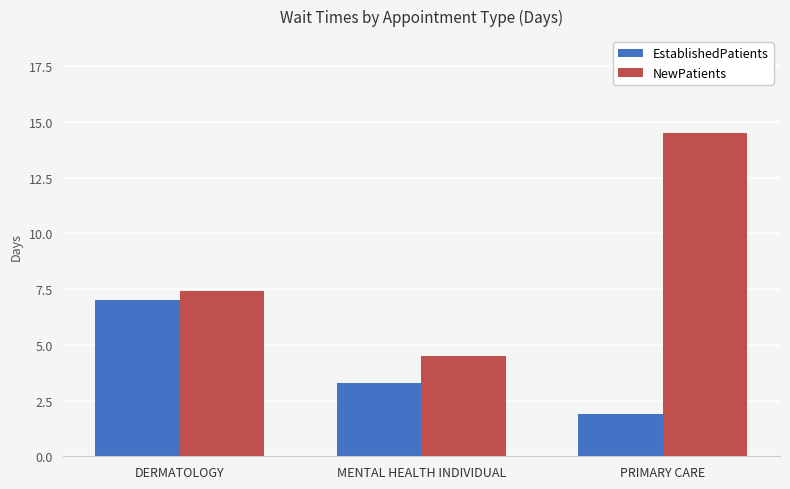

What are all the series names shown in the legend?

EstablishedPatients, NewPatients